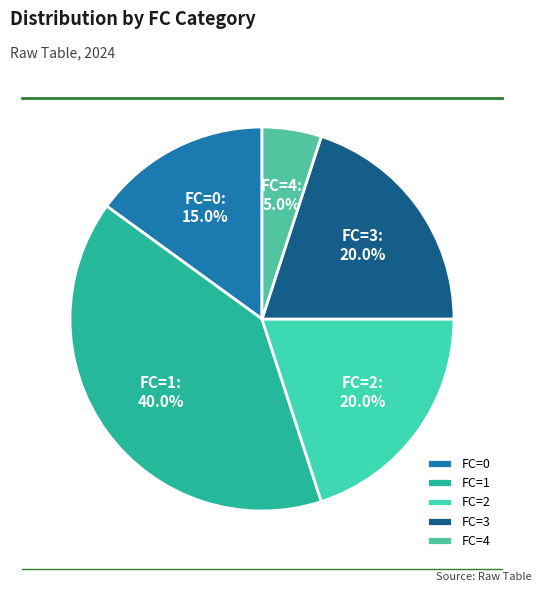

What portion of the pie excludes FC=2?

80.0%